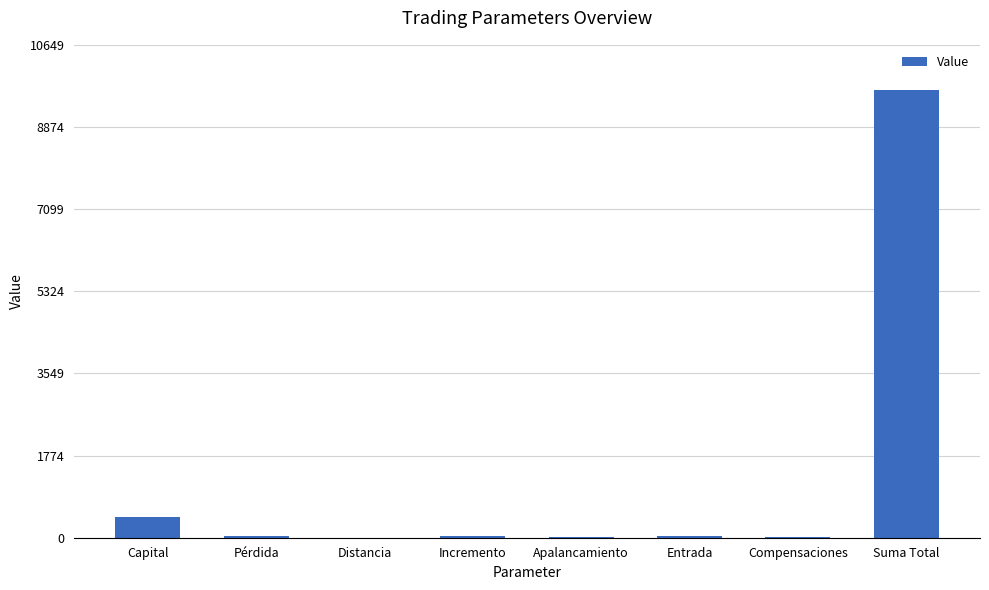

What is the maximum value shown in the chart?

9681.5